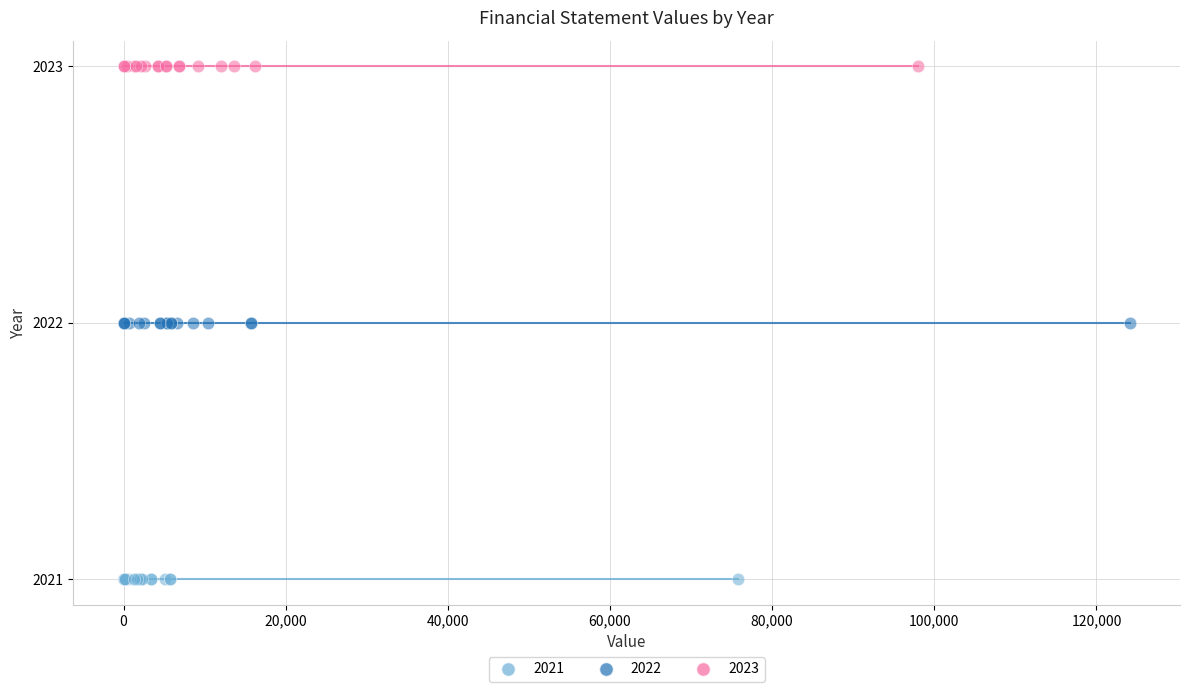

Which series reaches the minimum Y coordinate?

2021